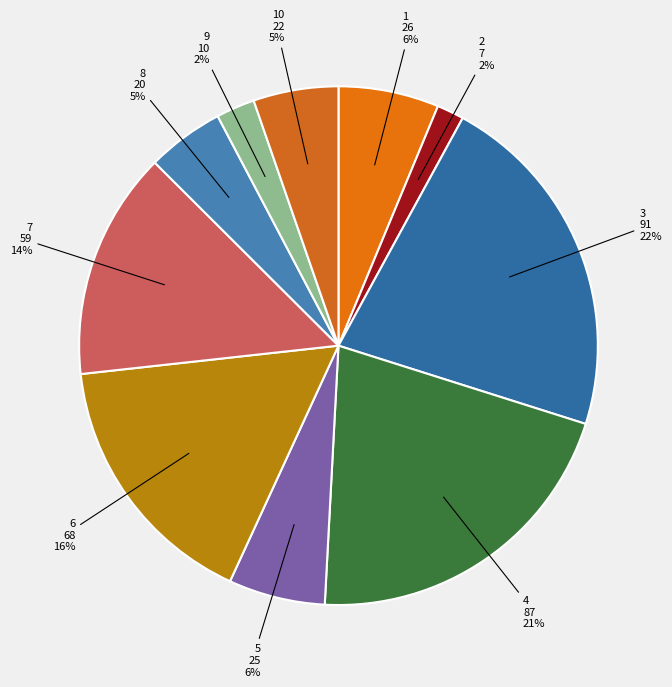

To the nearest percent, what is the combined percentage of 5 and 6?

22%